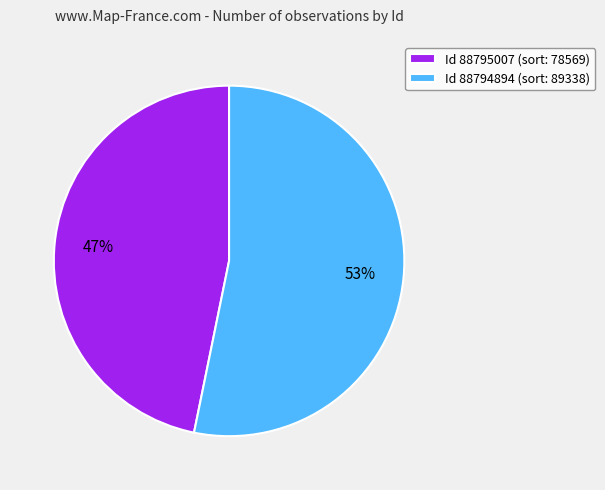

How many slices are in this pie chart?

2